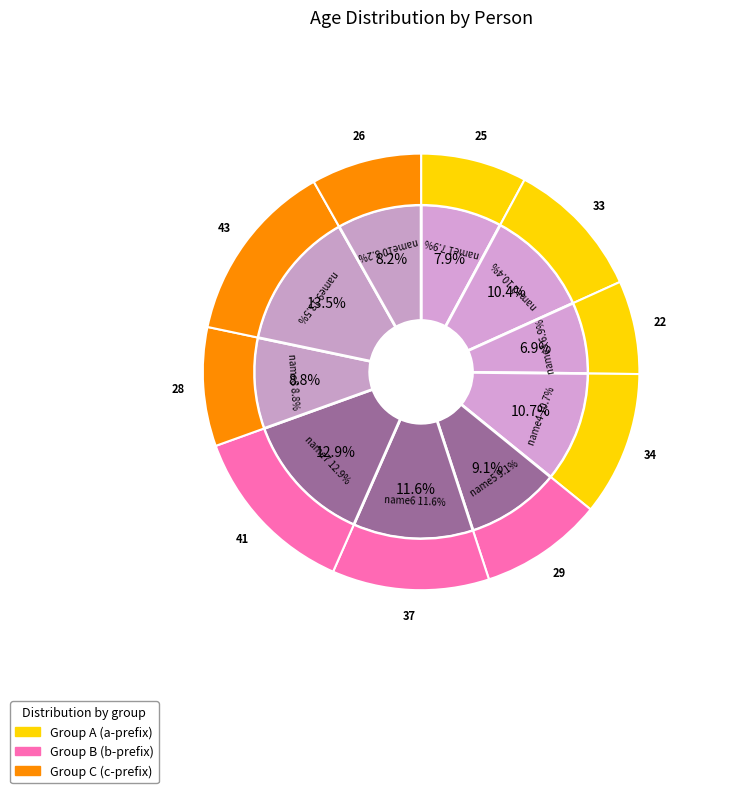

Does any single category account for the majority?

No